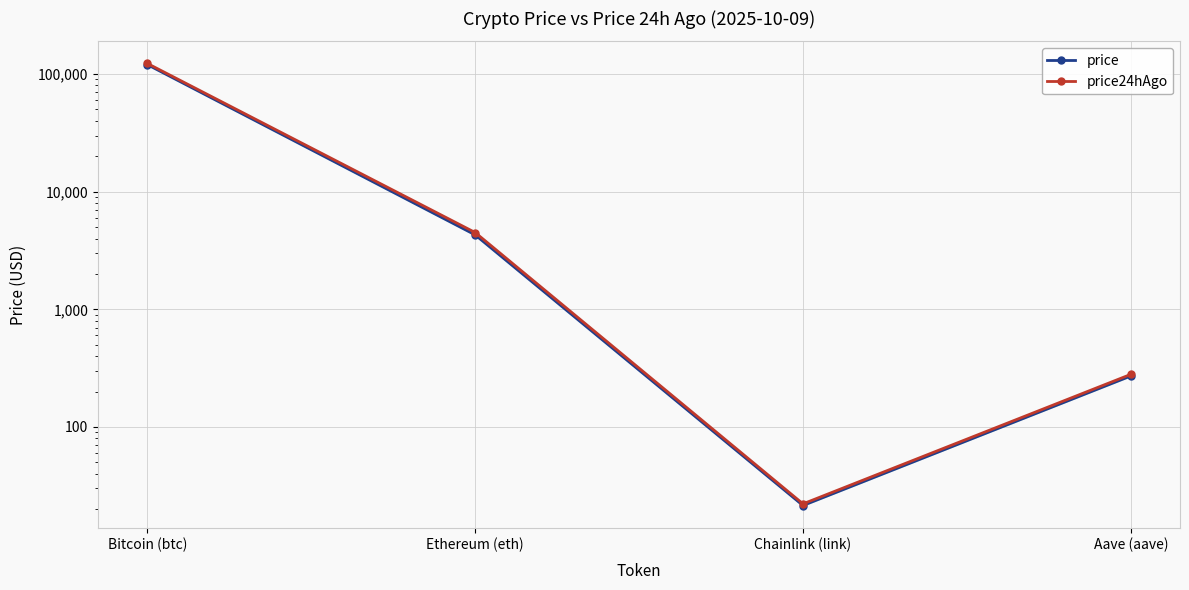

True or false: price24hAgo has more than 2 interior local peaks.

False